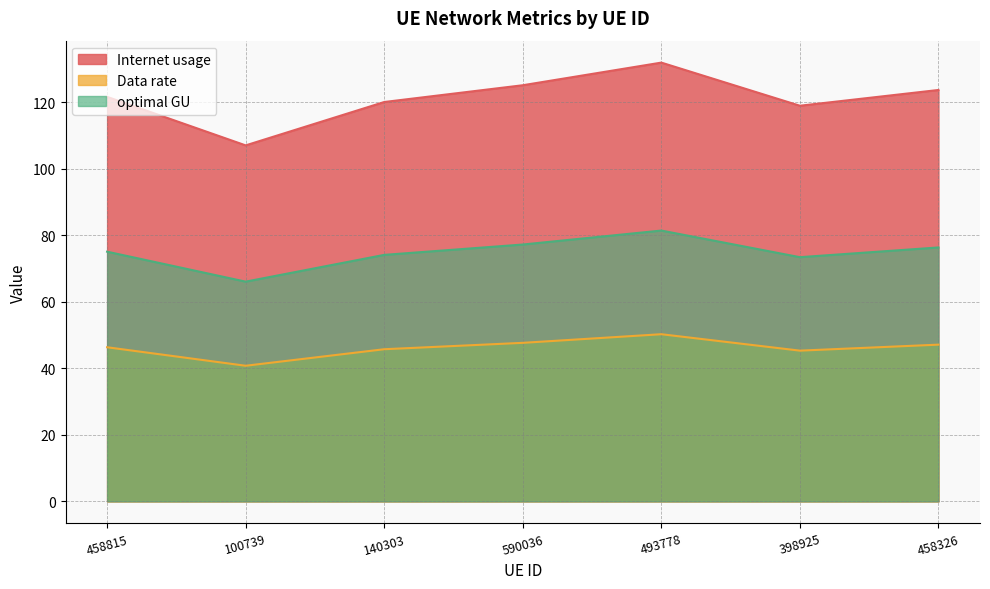

The value of Internet usage at 100739 is 143.8. True or false?

False